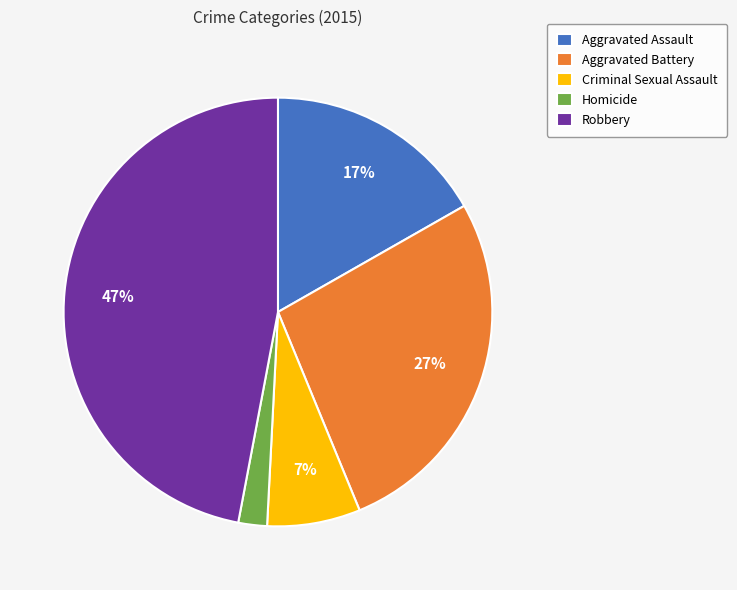

To the nearest percent, what percentage of the pie is Aggravated Battery?

27%